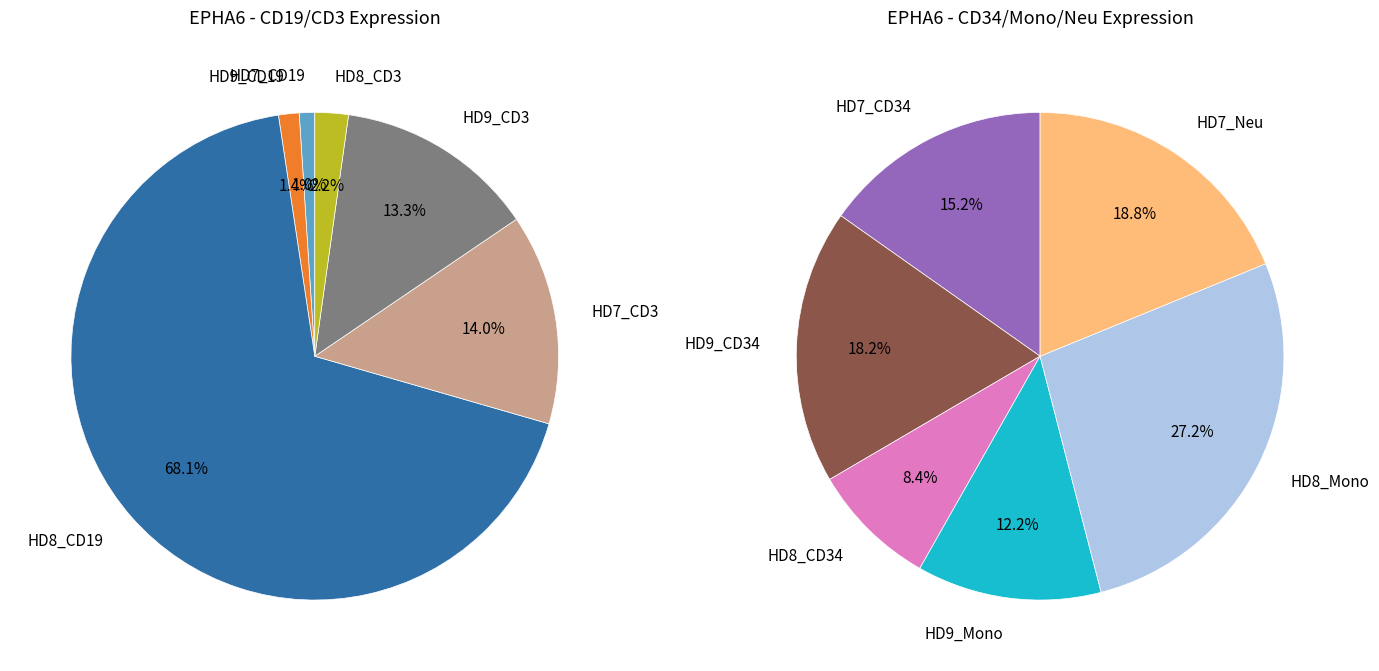

Does HD8_Mono represent more than half of the total?

No